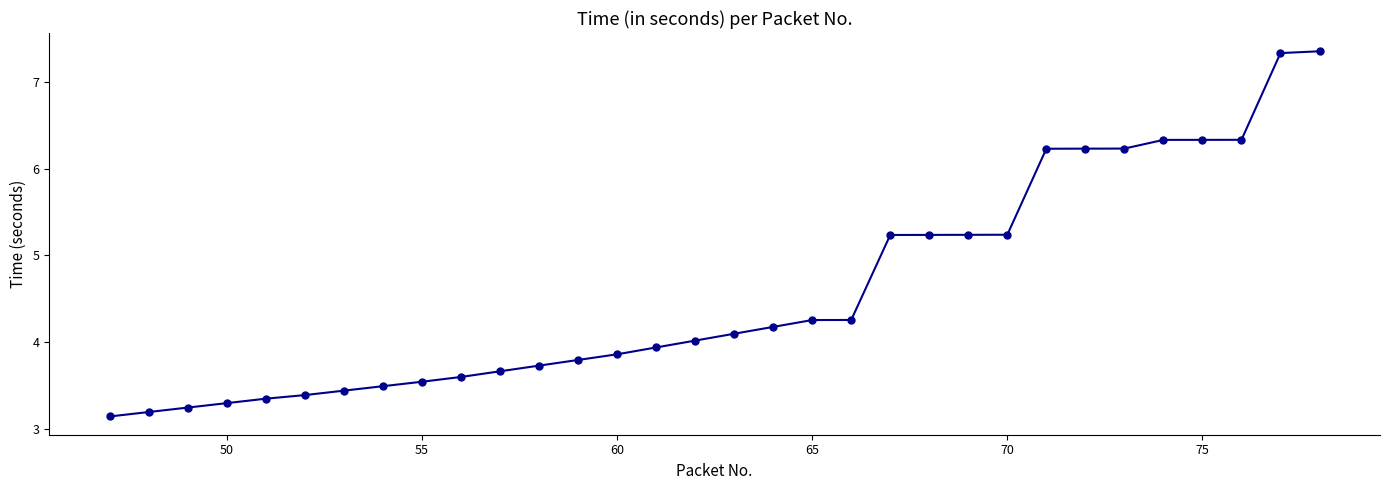

What is the sum of all values?

146.8